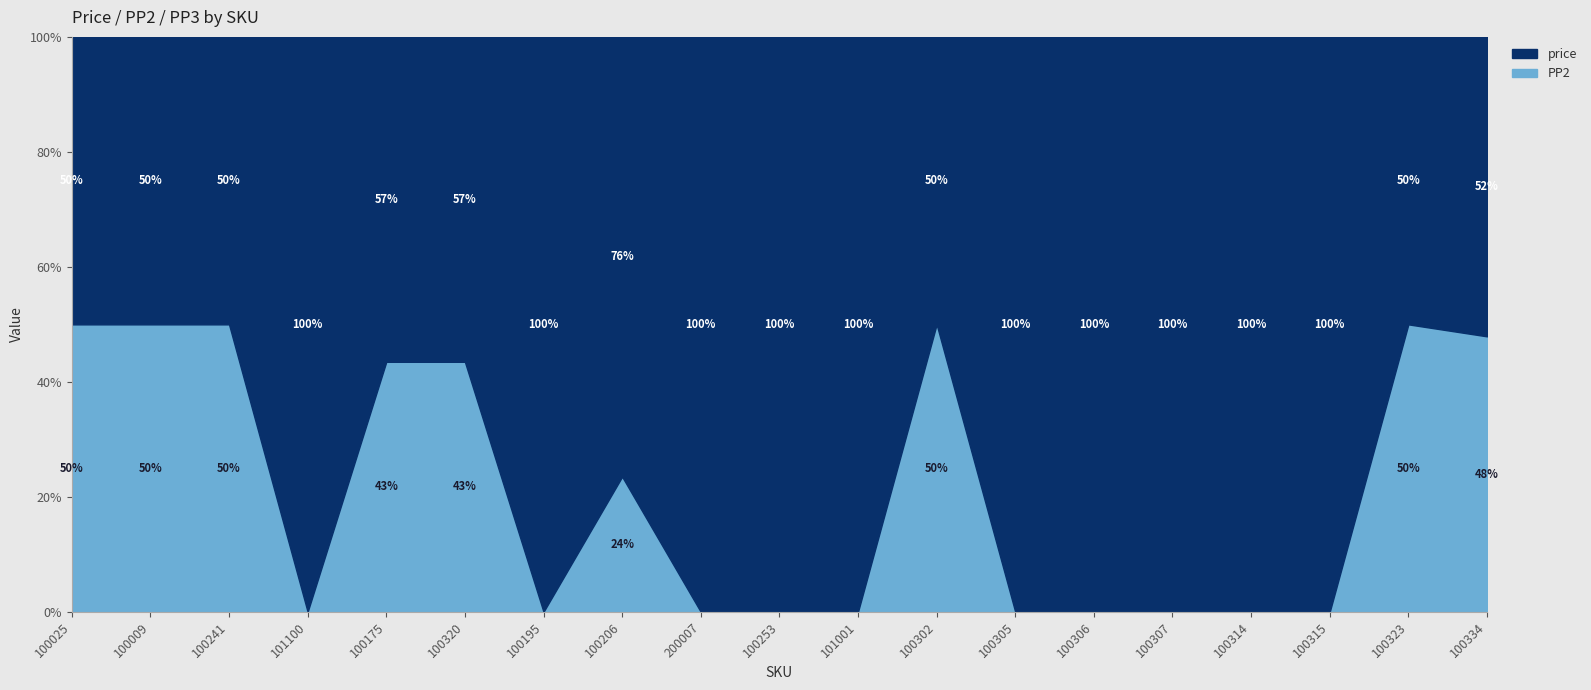

Between which two adjacent categories do PP3 and price first intersect?

100241 and 101100